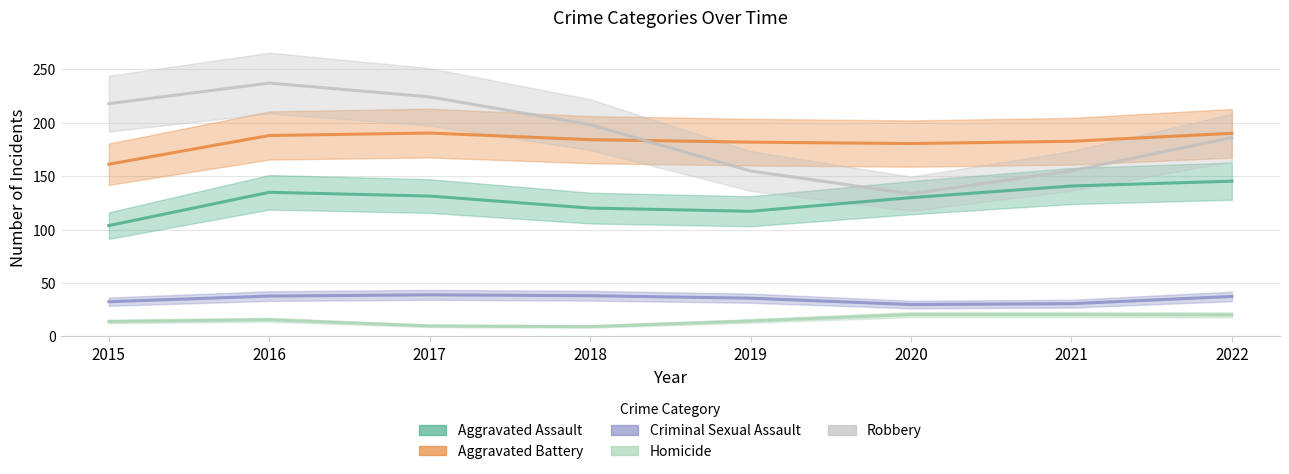

Where is Homicide nearest to the value 15?

2019